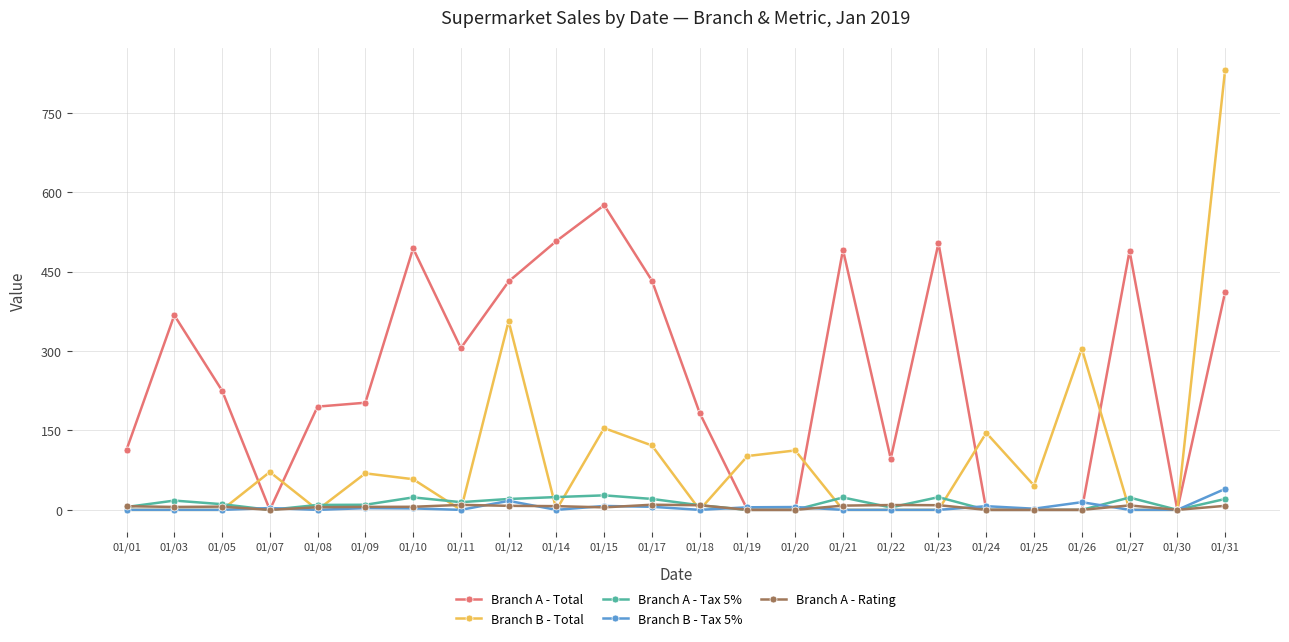

Which series has the largest total across all categories?

Branch A - Total